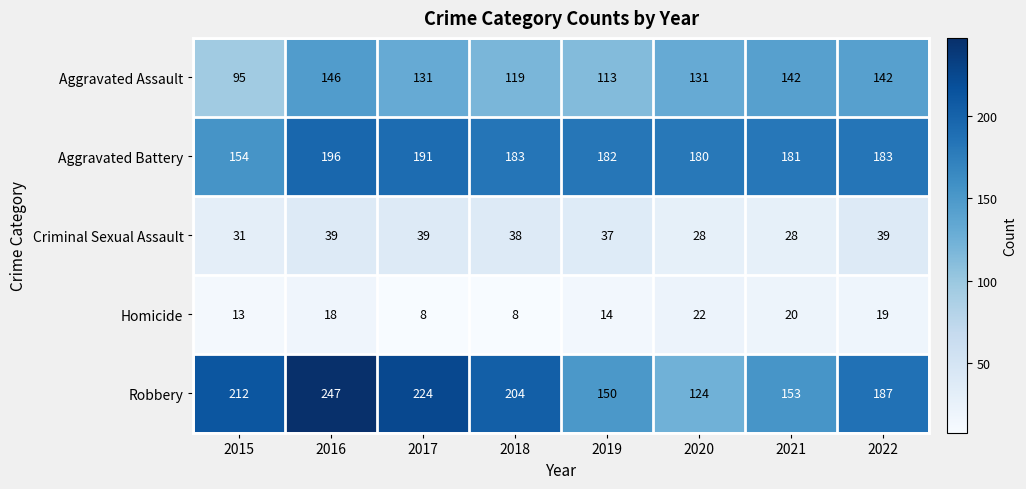

What is the minimum value shown in the chart?

8